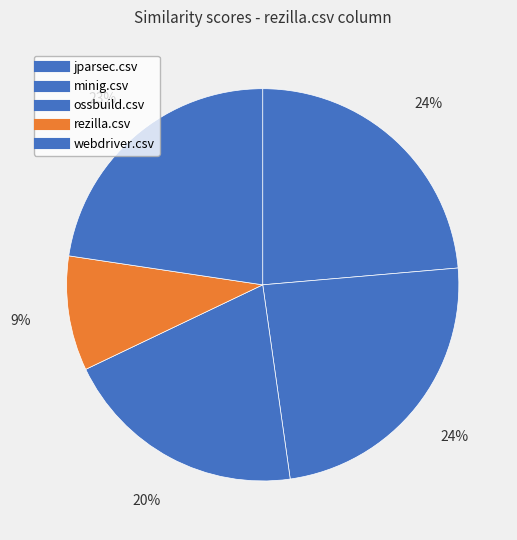

Is jparsec.csv the majority of the pie?

No